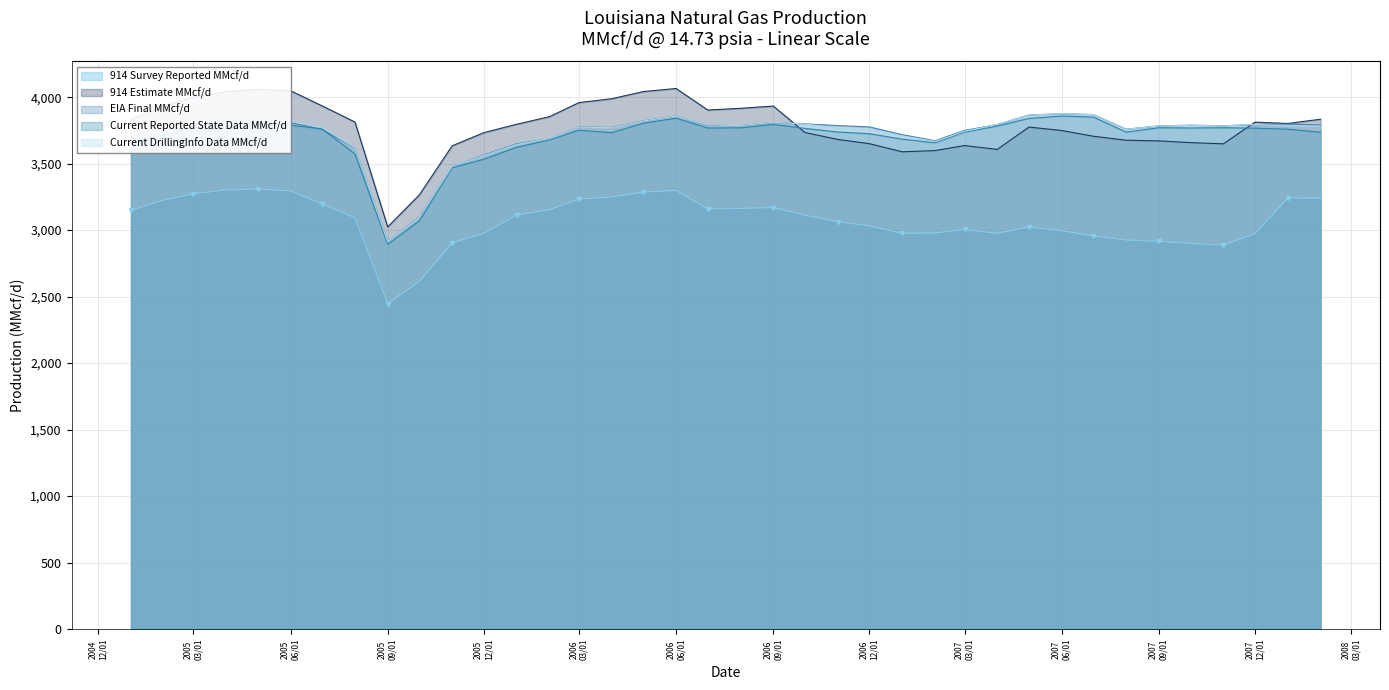

What is the value of the EIA Final MMcf/d point at the 29th from the left?

3866